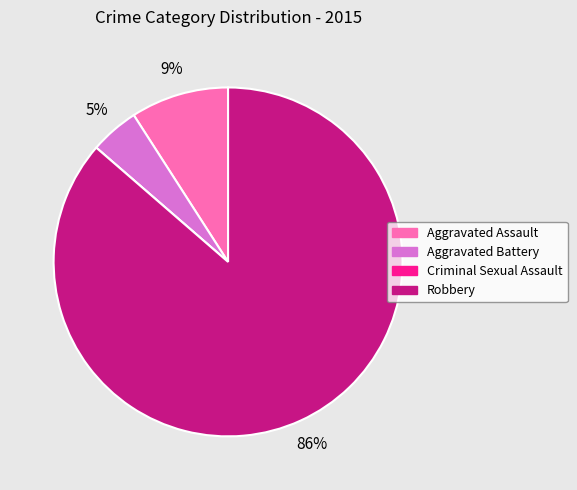

Is it true that Aggravated Battery is 5% of the pie?

True